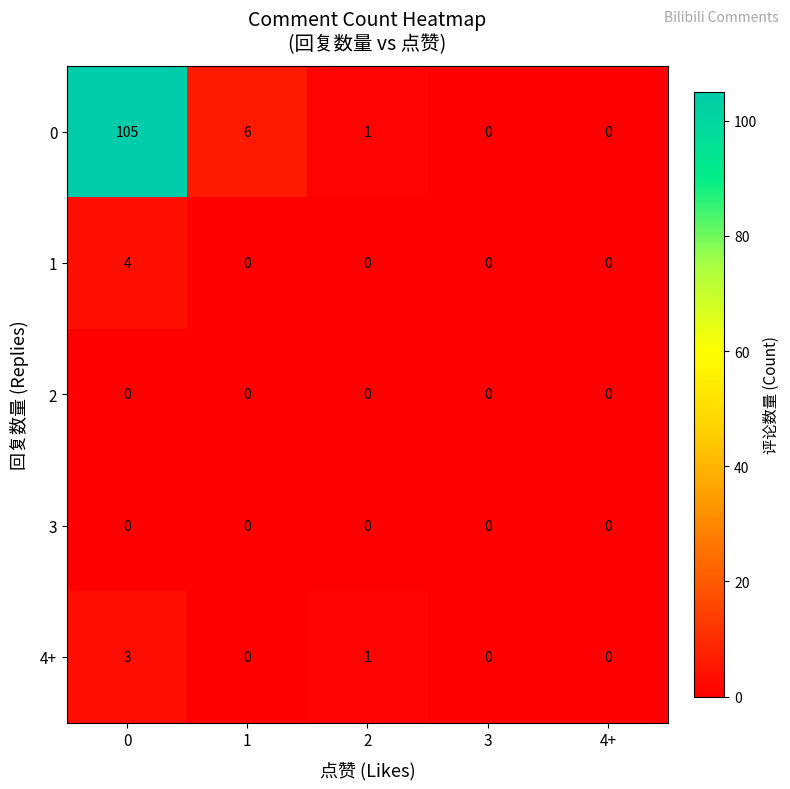

What is the spread (max minus min) of values at 1?

6